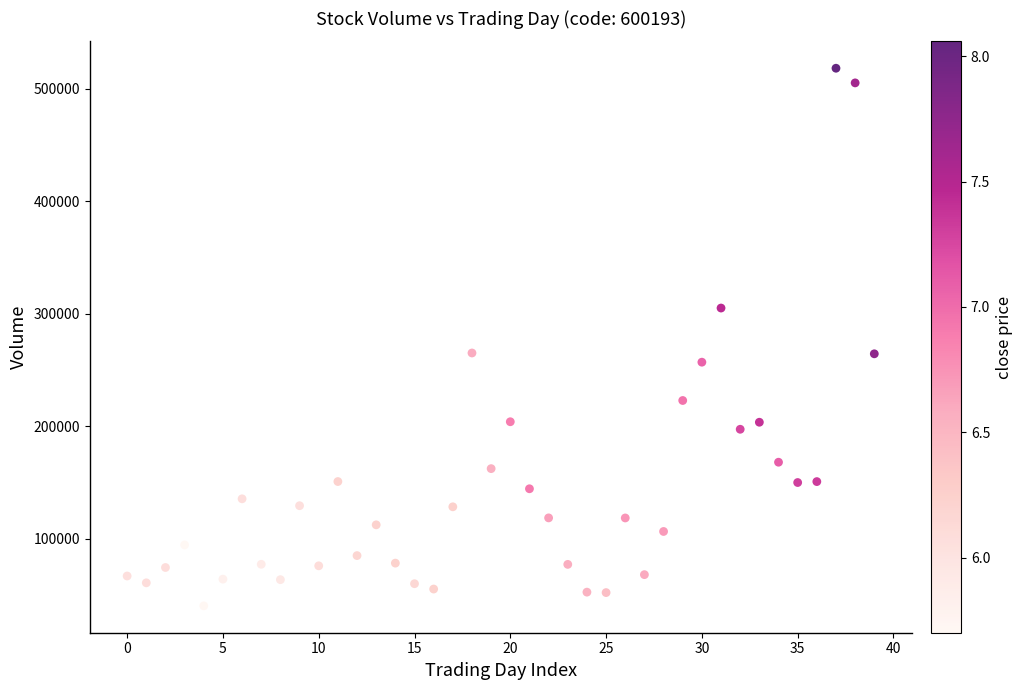

What is the range of Y values (max minus min)?

477857